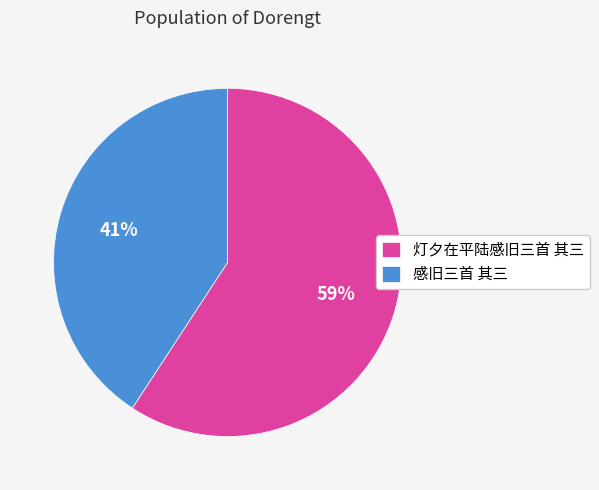

Rank the categories by value from lowest to highest.

感旧三首 其三, 灯夕在平陆感旧三首 其三